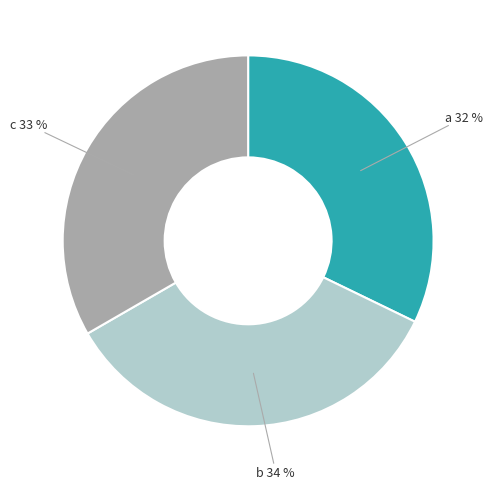

To the nearest percent, what is the average slice percentage?

33%